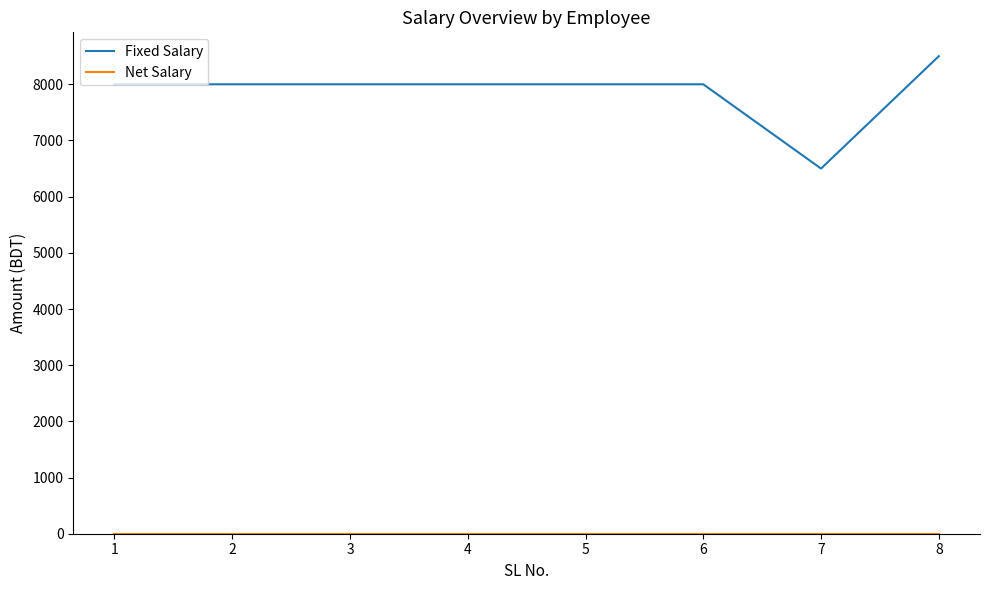

What is the maximum value for Fixed Salary?

8500